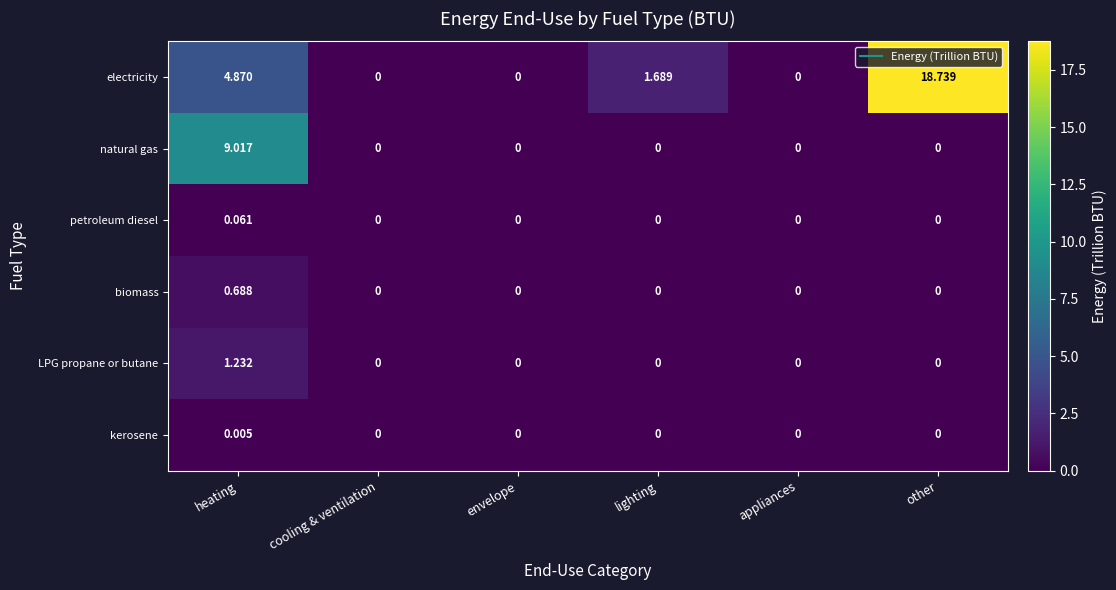

Which series has the widest spread of values?

electricity